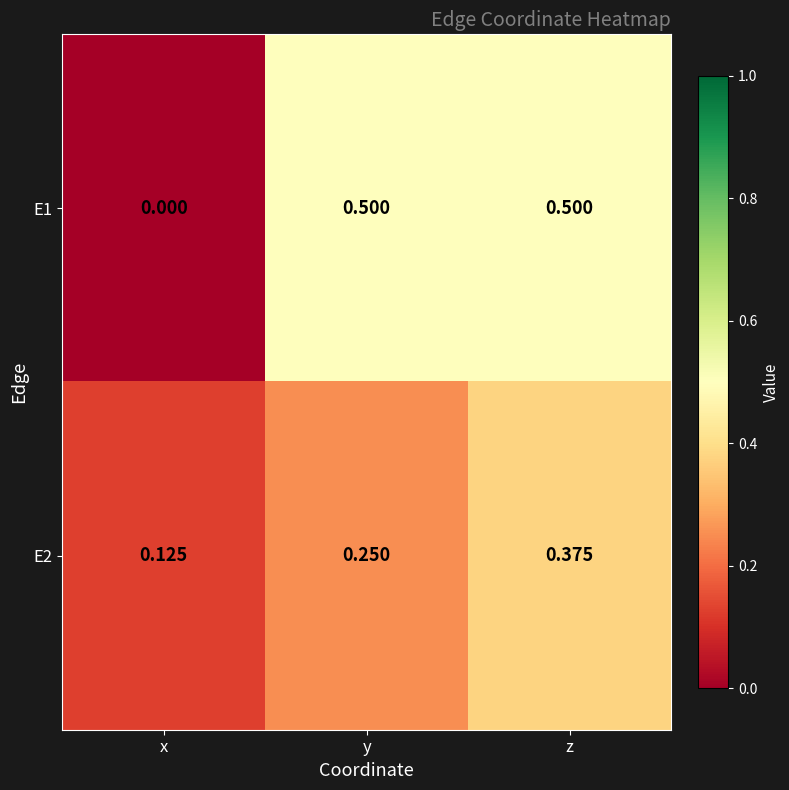

Is the value of E1 at z greater than the value of E2 at x?

Yes